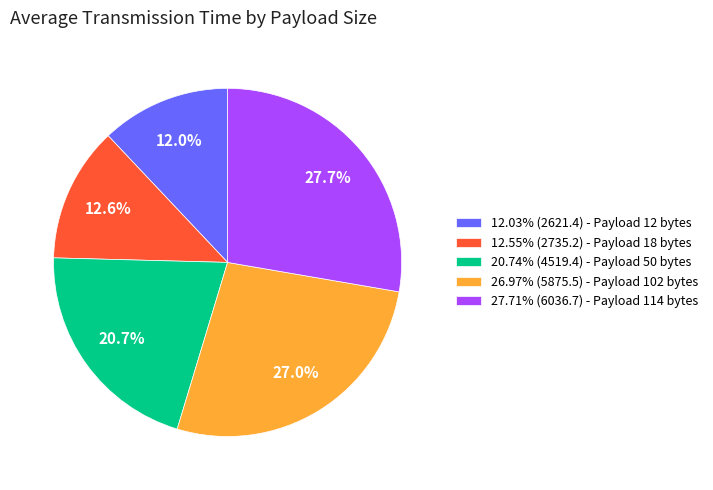

Does 26.97% (5875.5) - Payload 102 bytes represent more than half of the total?

No